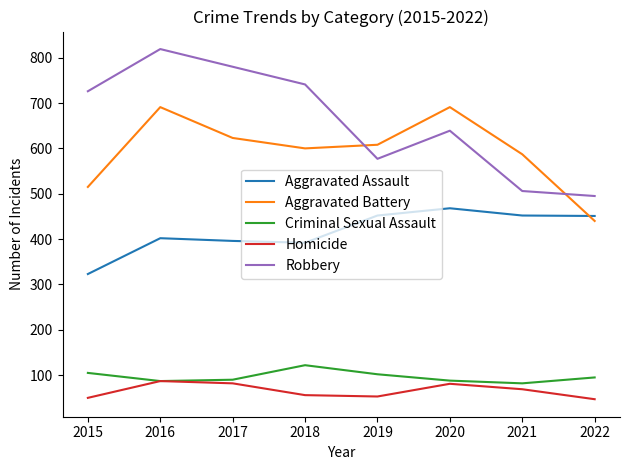

True or false: Homicide has a value of 50 at 2015.

True